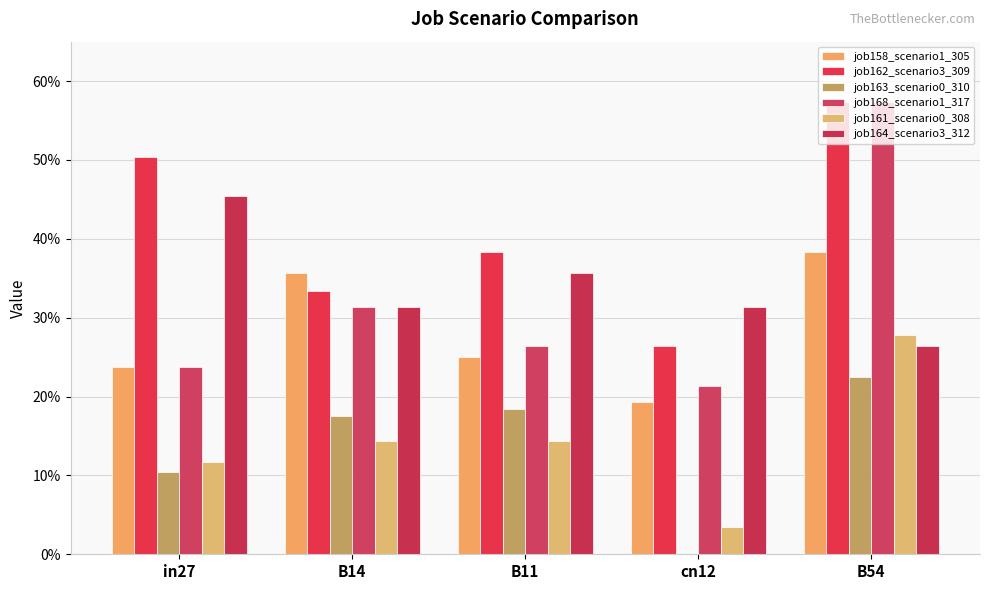

At which category is the sum across all series the highest?

B54